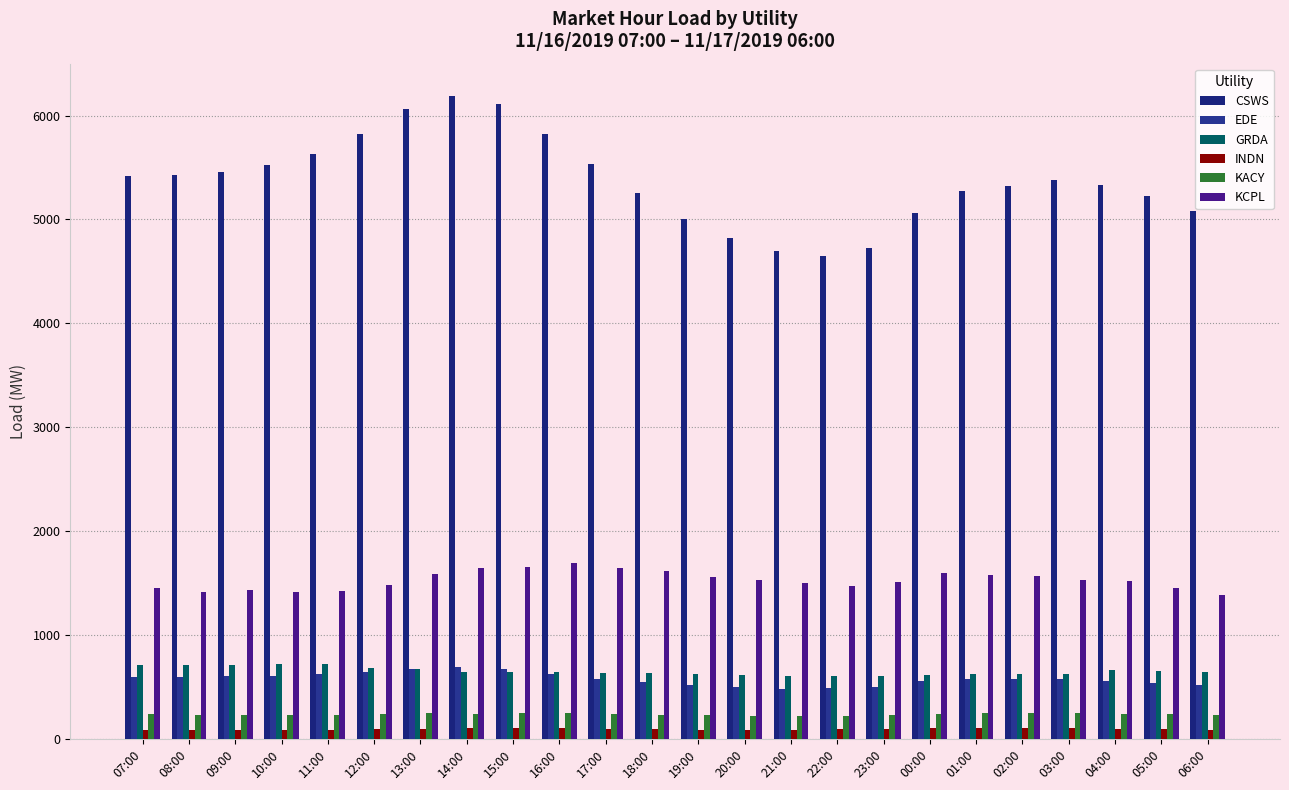

How many groups of bars are there?

24